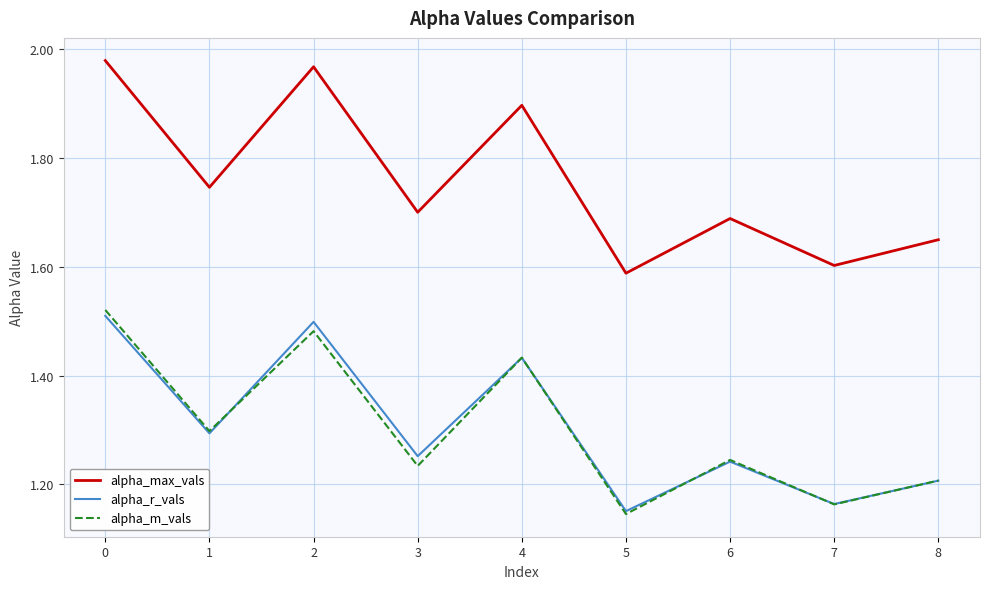

Which series has the largest total across all categories?

alpha_max_vals